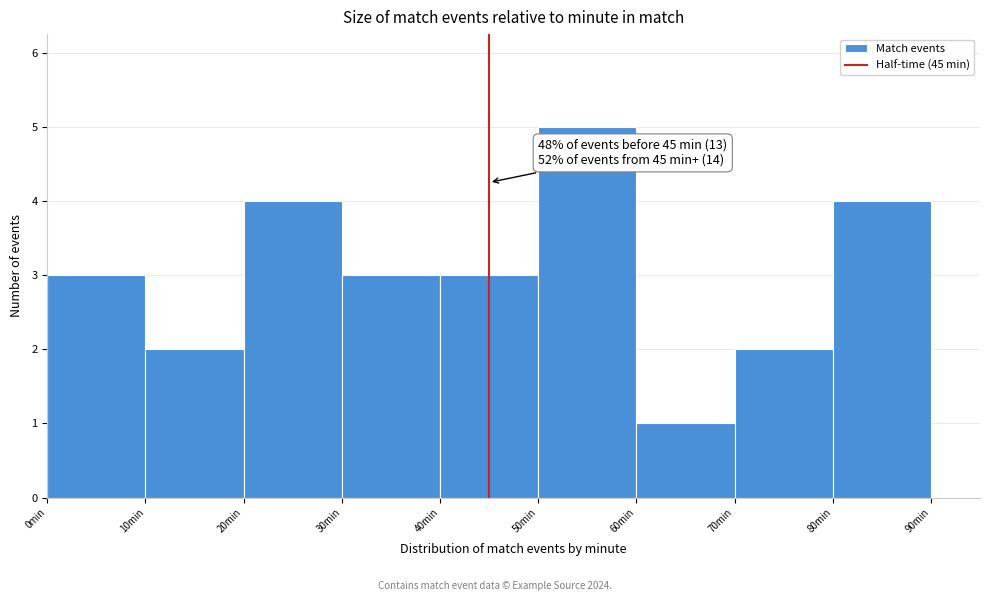

Over which range of the x-axis is the bar tallest?

50 to 60